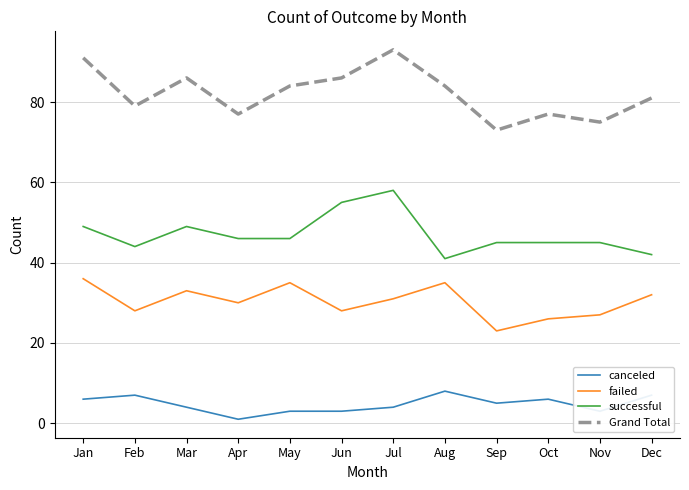

Reading left to right, what are all the values shown in this chart?

canceled: 6	7	4	1	3	3	4	8	5	6	3	7
failed: 36	28	33	30	35	28	31	35	23	26	27	32
successful: 49	44	49	46	46	55	58	41	45	45	45	42
Grand Total: 91	79	86	77	84	86	93	84	73	77	75	81